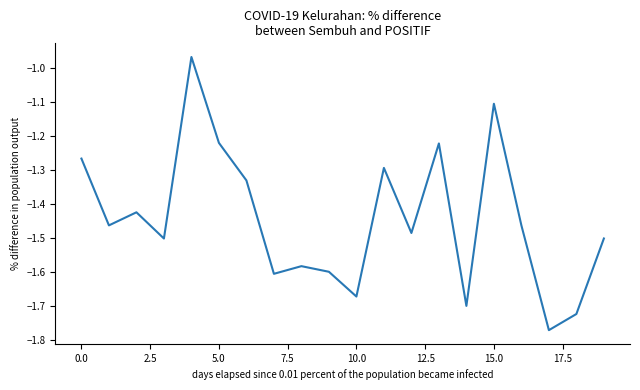

How many points are lower than both their immediate neighbors (excluding endpoints)?

7